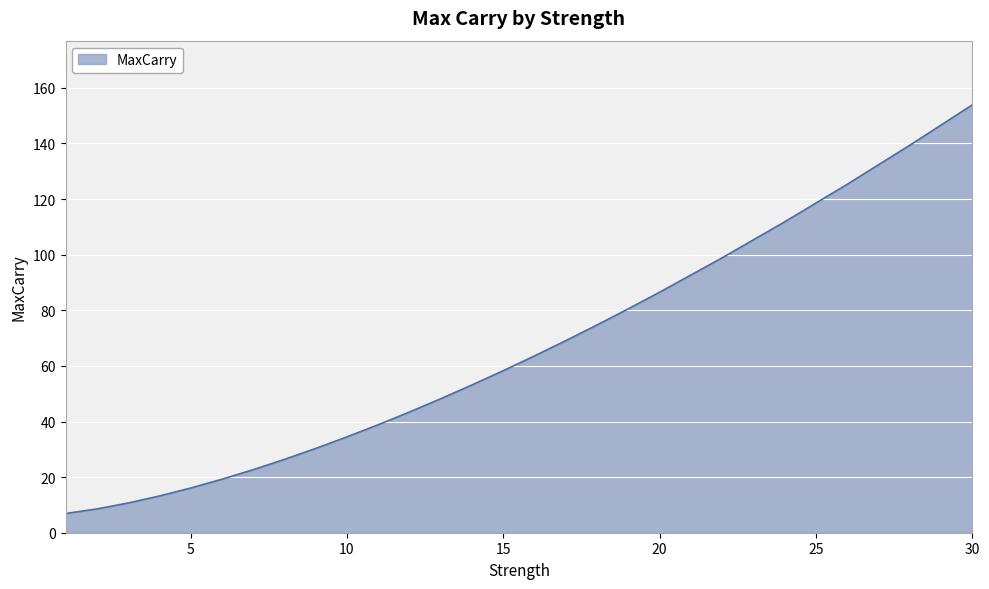

What is the difference between the maximum and minimum values?

147.0